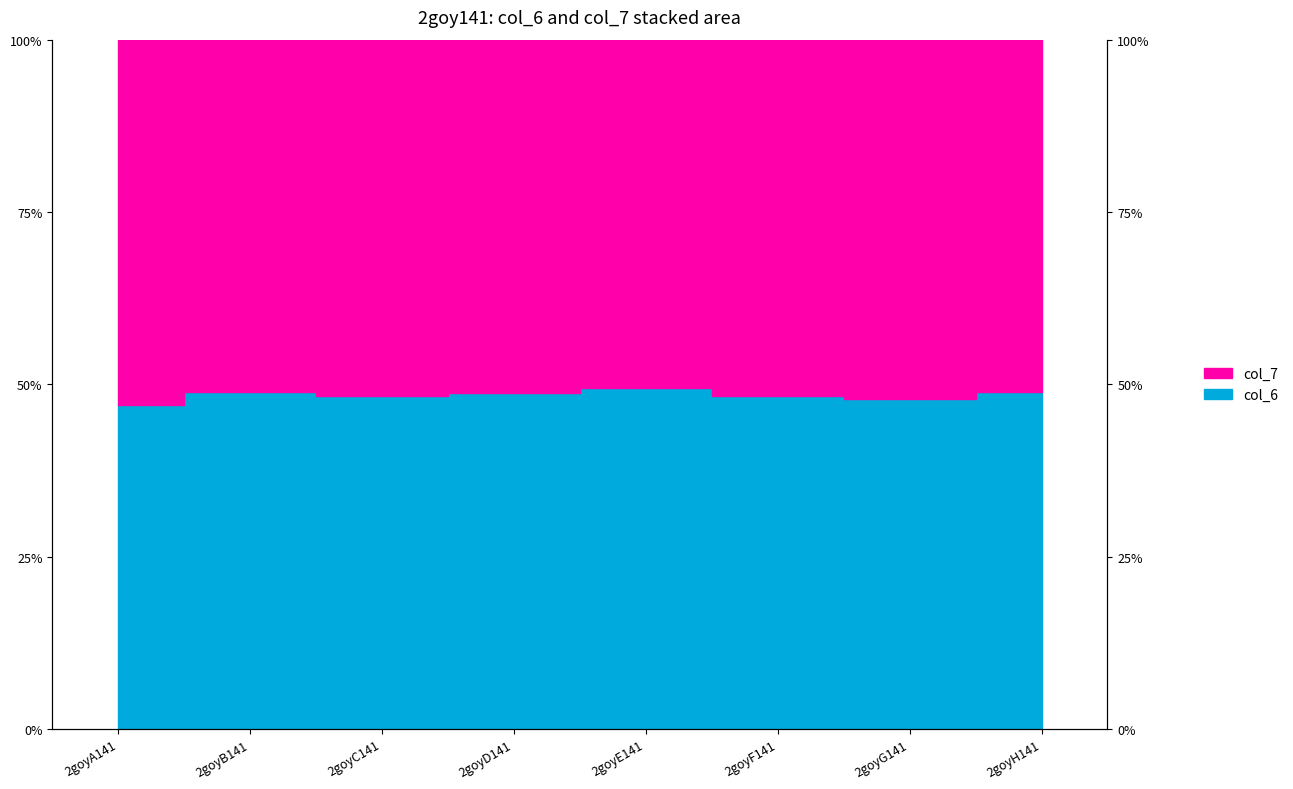

Reading right to left, what are all the values shown in this chart?

col_6: 2goyH141=48.9	2goyG141=47.9	2goyF141=48.2	2goyE141=49.5	2goyD141=48.7	2goyC141=48.3	2goyB141=48.9	2goyA141=47.0
col_7: 2goyH141=100.0	2goyG141=100.0	2goyF141=100.0	2goyE141=100.0	2goyD141=100.0	2goyC141=100.0	2goyB141=100.0	2goyA141=100.0